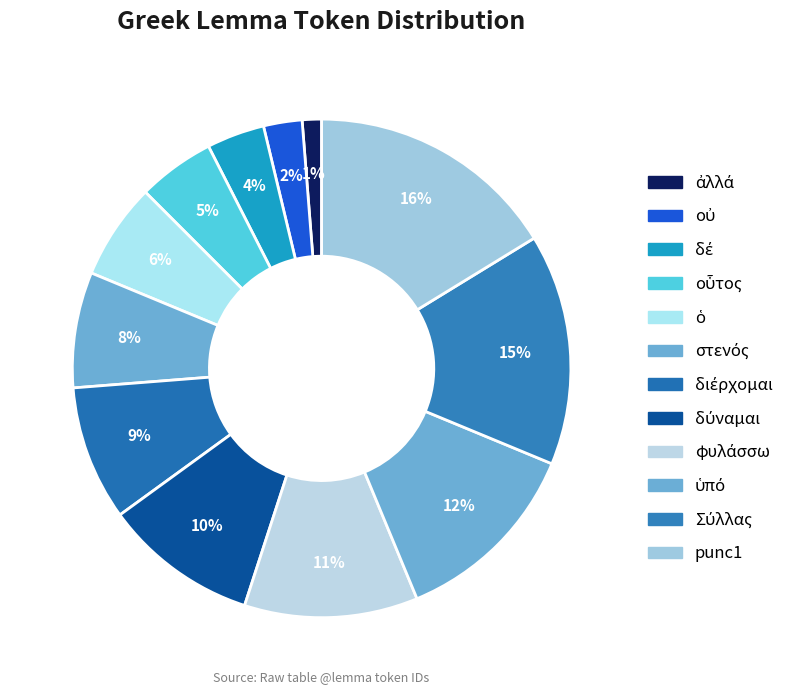

Count the number of slices in the pie.

12